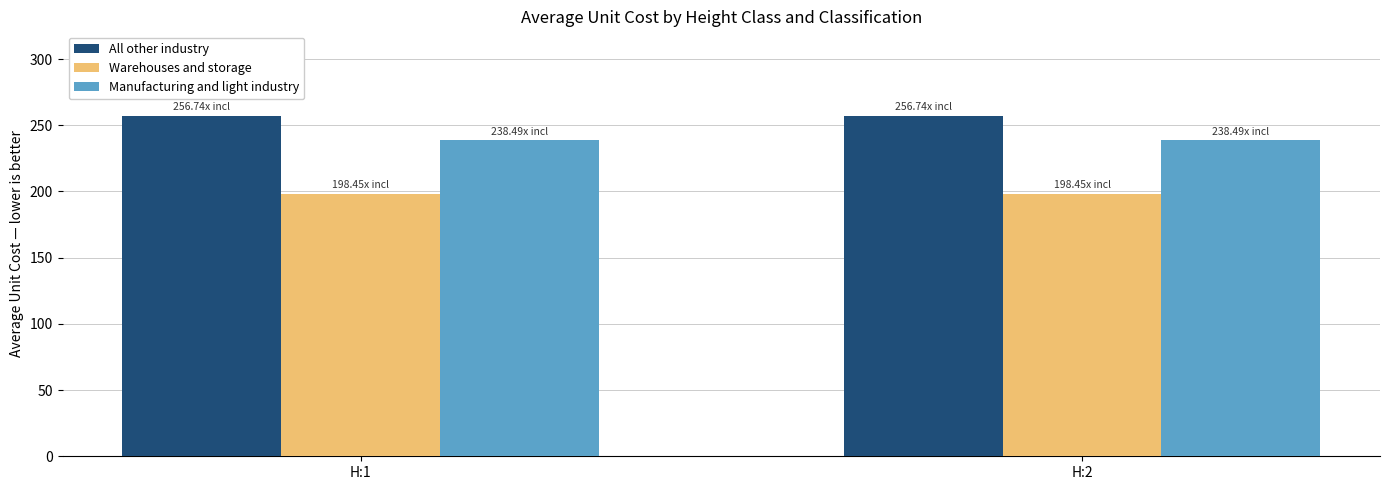

Reading left to right, list all the values displayed in this chart.

All other industry: 256.7	256.7
Warehouses and storage: 198.4	198.4
Manufacturing and light industry: 238.5	238.5